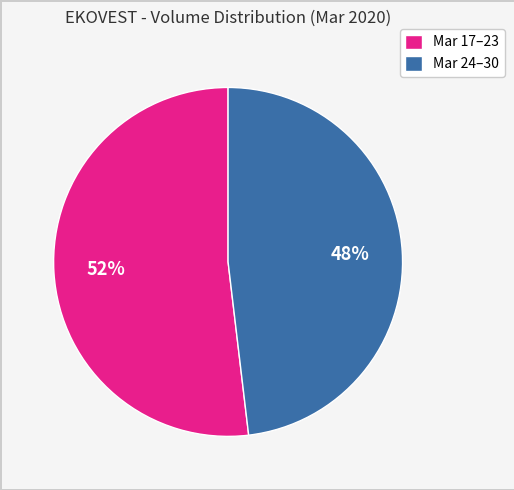

Rank the categories by value from highest to lowest.

Mar 17–23, Mar 24–30